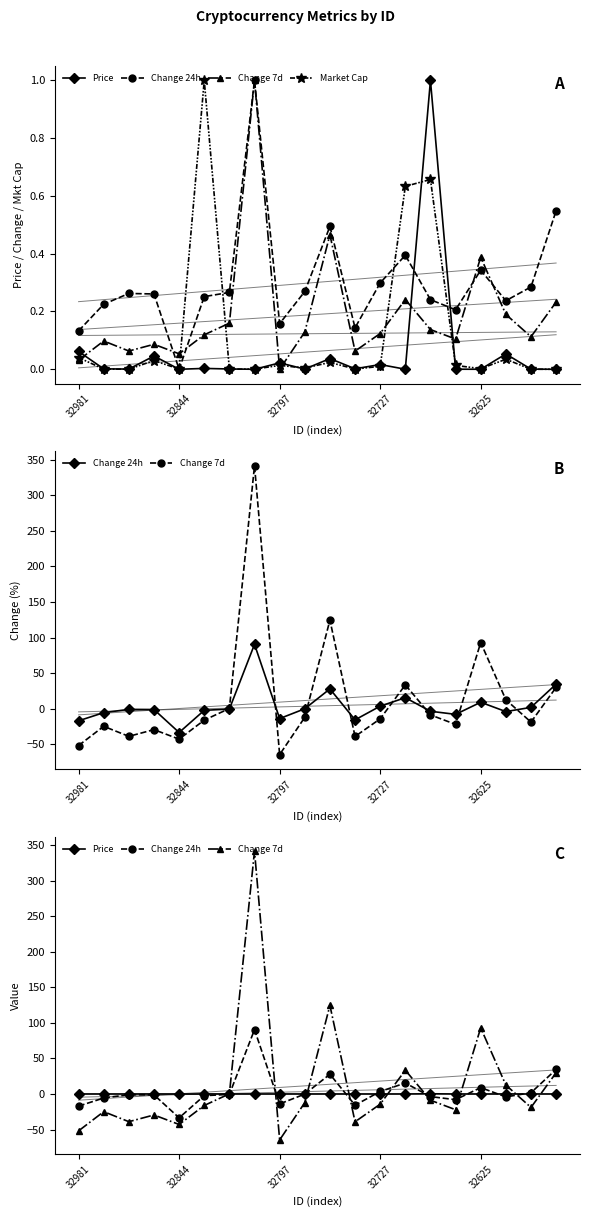

Which has a higher value, 10 or 19?

10